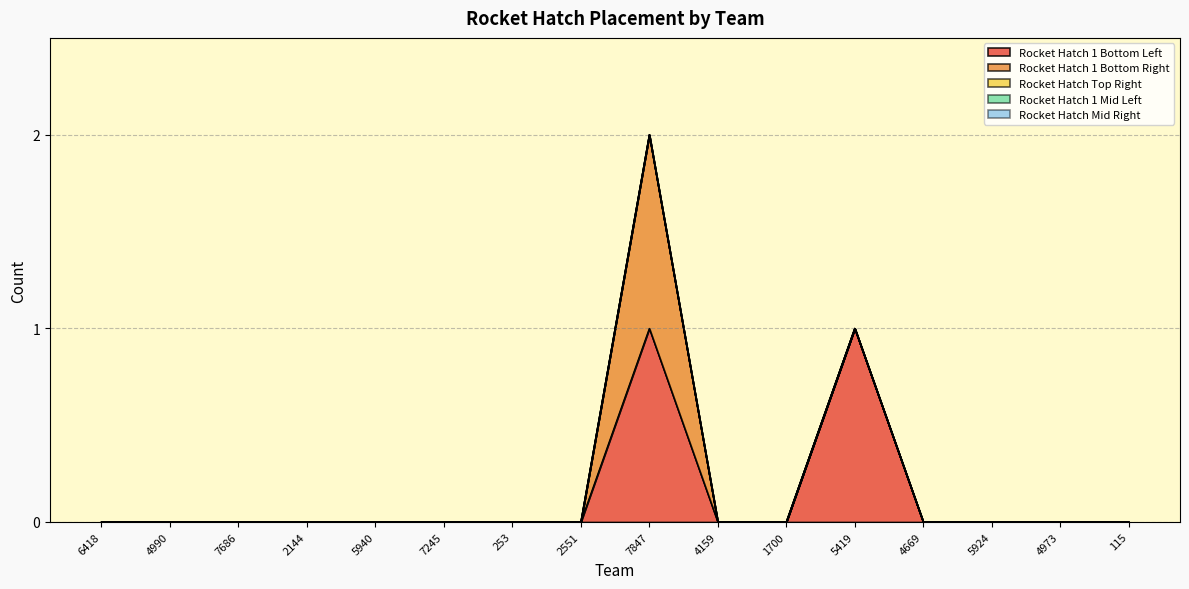

What is the label of the 10th point from the left?

4159